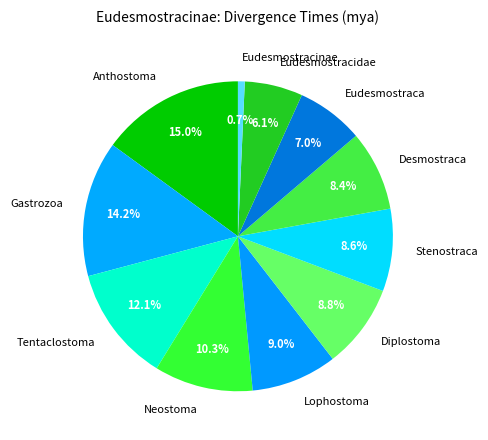

Approximately how many times larger is the value at Anthostoma compared to Gastrozoa?

1.1